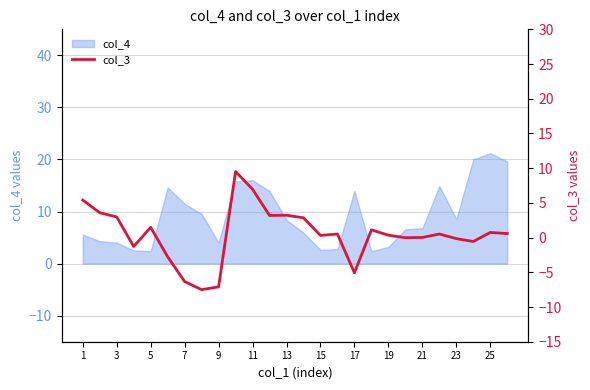

What is the highest value of the col_4 series?

21.2